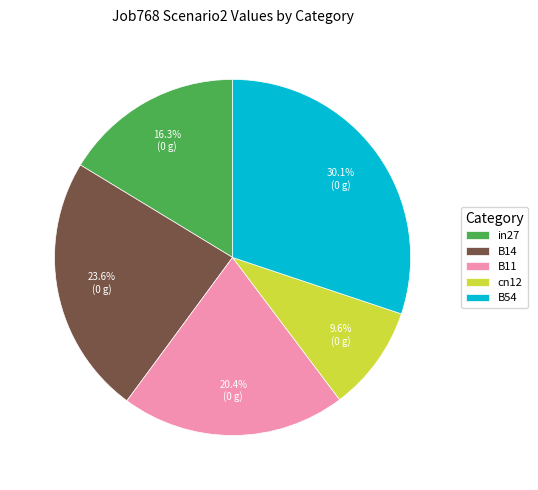

What is the total percentage of cn12 and B14?

33.2%